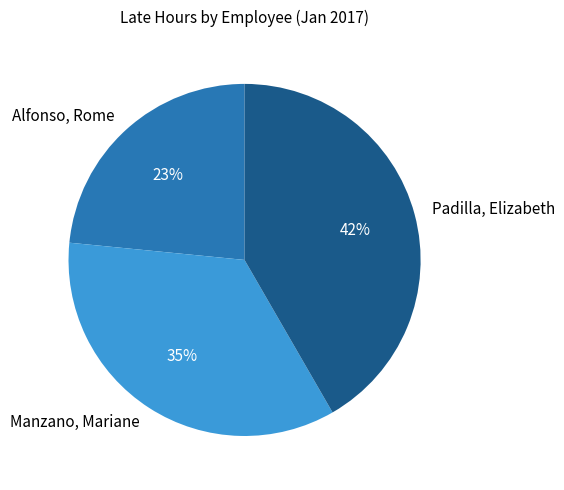

Is Alfonso, Rome the majority of the pie?

No